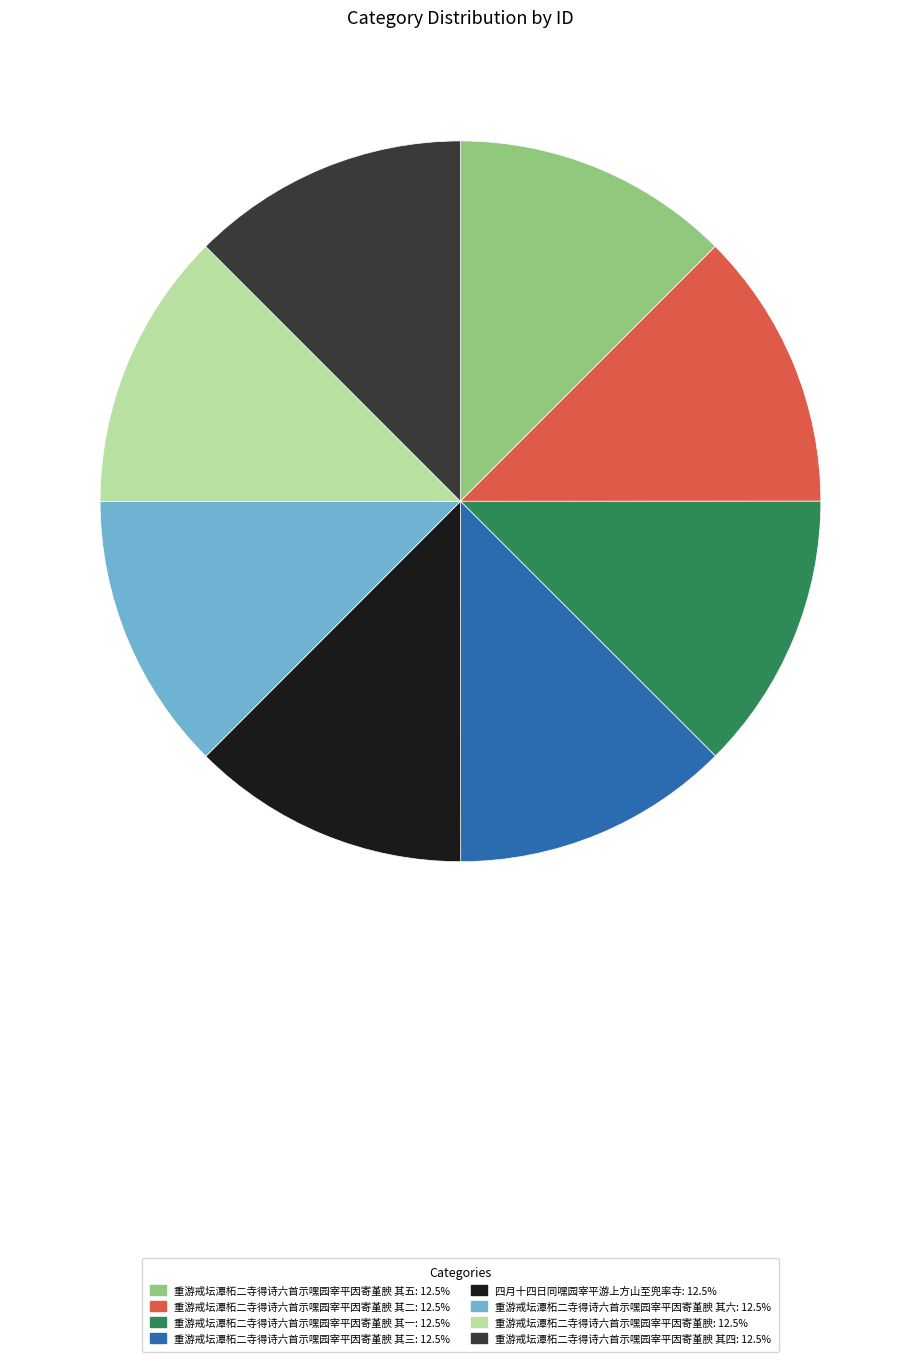

Is there a majority slice in this chart?

No